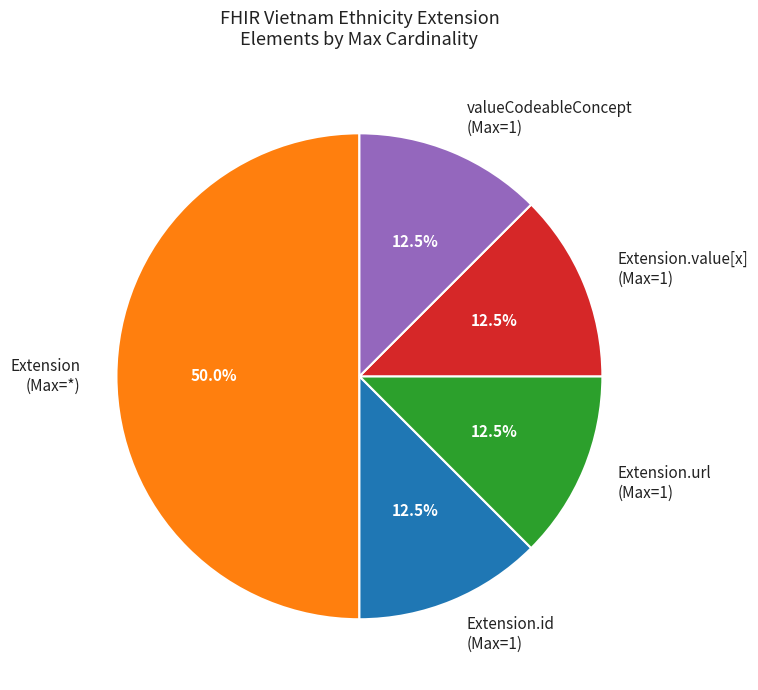

What is the total percentage of Extension.url (Max=1) and valueCodeableConcept (Max=1)?

25.0%